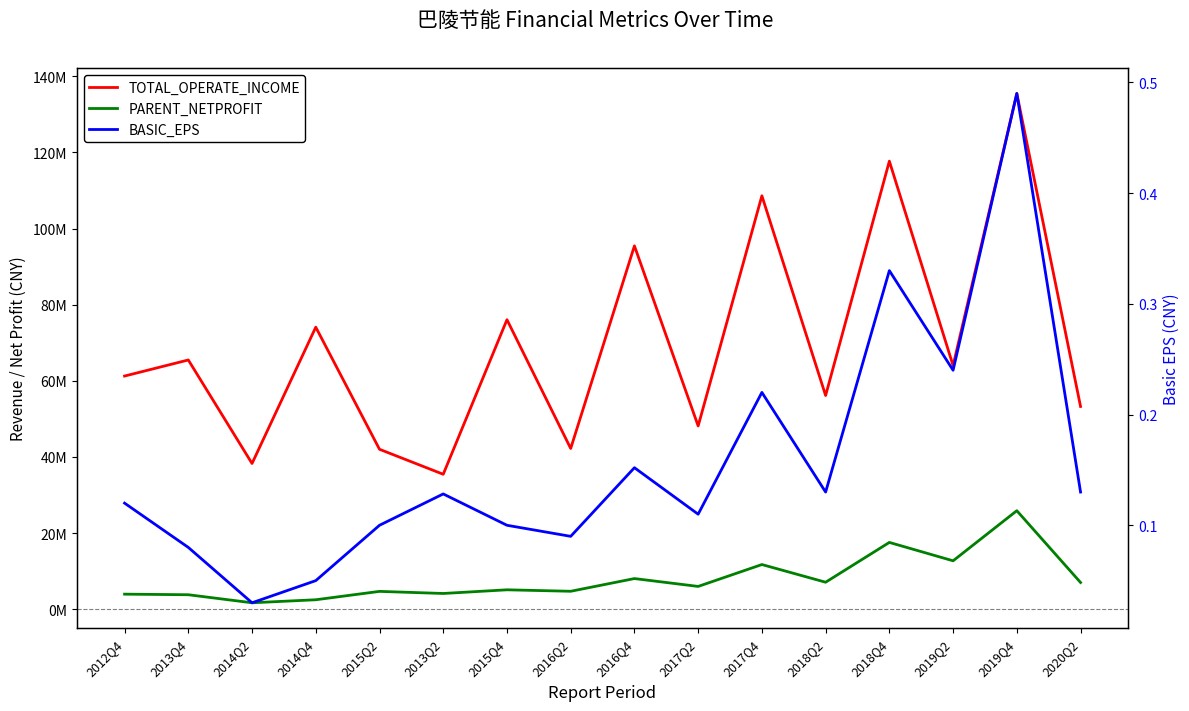

What is the sum of the BASIC_EPS values at 2013Q2 and 2013Q4?

0.2